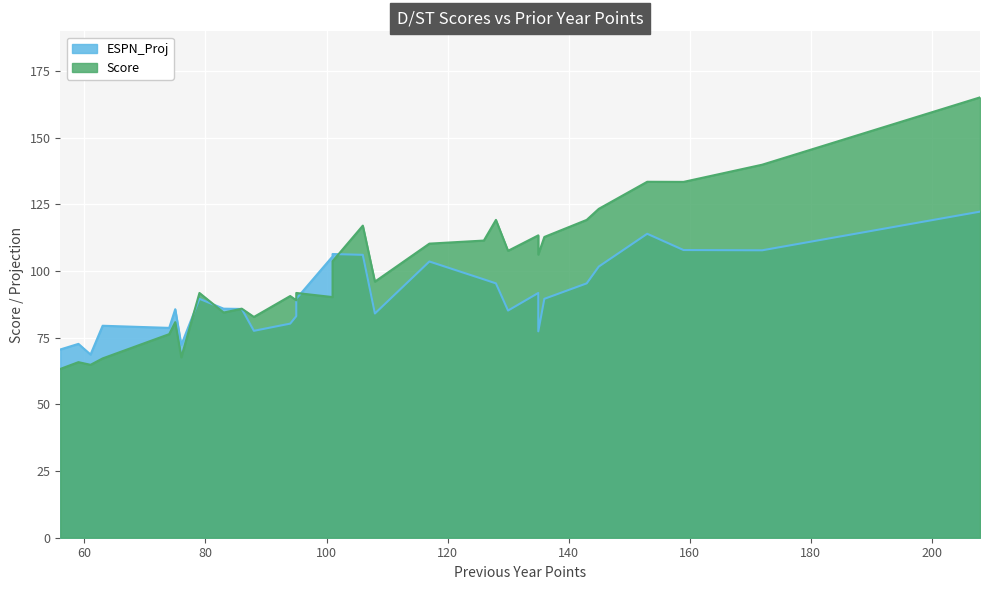

Reading left to right, what are all the values shown in this chart?

Score: 56=63.3	59=65.8	61=64.8	63=67.2	74=76.3	75=80.8	76=67.7	79=91.8	83=84.5	86=85.9	88=82.8	94=90.7	95=89.0	95=91.8	101=90.2	101=103.7	106=117.0	108=96.0	117=110.3	126=111.5	128=119.2	130=107.6	135=113.4	135=106.2	136=112.8	143=119.2	145=123.3	153=133.5	159=133.4	172=139.9	208=165.2
ESPN_Proj: 56=70.6	59=72.7	61=68.7	63=79.5	74=78.7	75=85.7	76=72.3	79=89.6	83=85.9	86=85.8	88=77.6	94=80.3	95=83.1	95=89.6	101=105.5	101=106.4	106=106.1	108=84.1	117=103.6	126=96.9	128=95.4	130=85.2	135=91.8	135=77.4	136=89.6	143=95.4	145=101.7	153=114.0	159=107.9	172=107.8	208=122.3